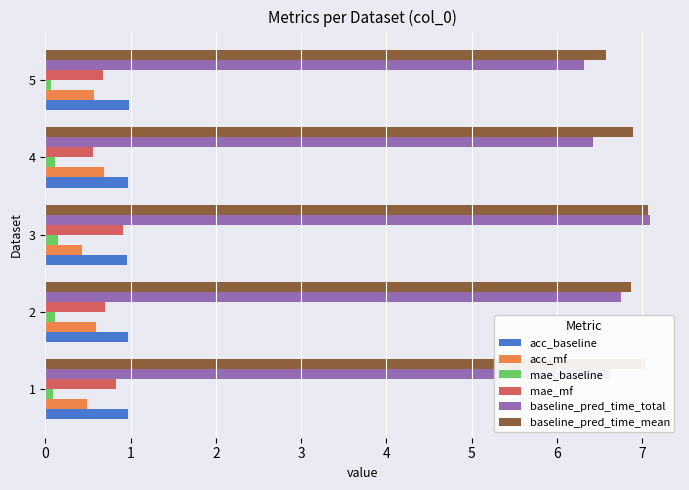

The value of acc_baseline at 1 is 0.3. True or false?

False